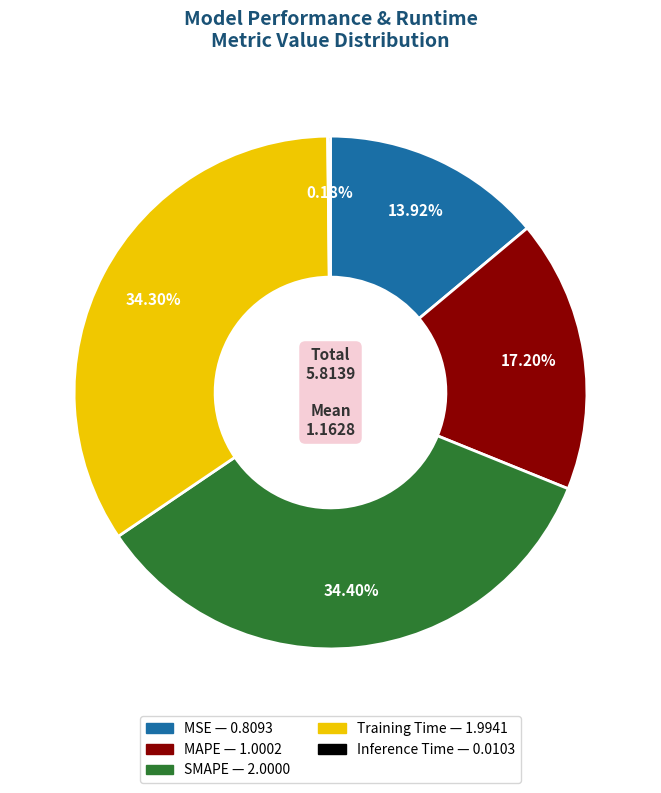

The MSE slice represents 14% of the pie. True or false?

True